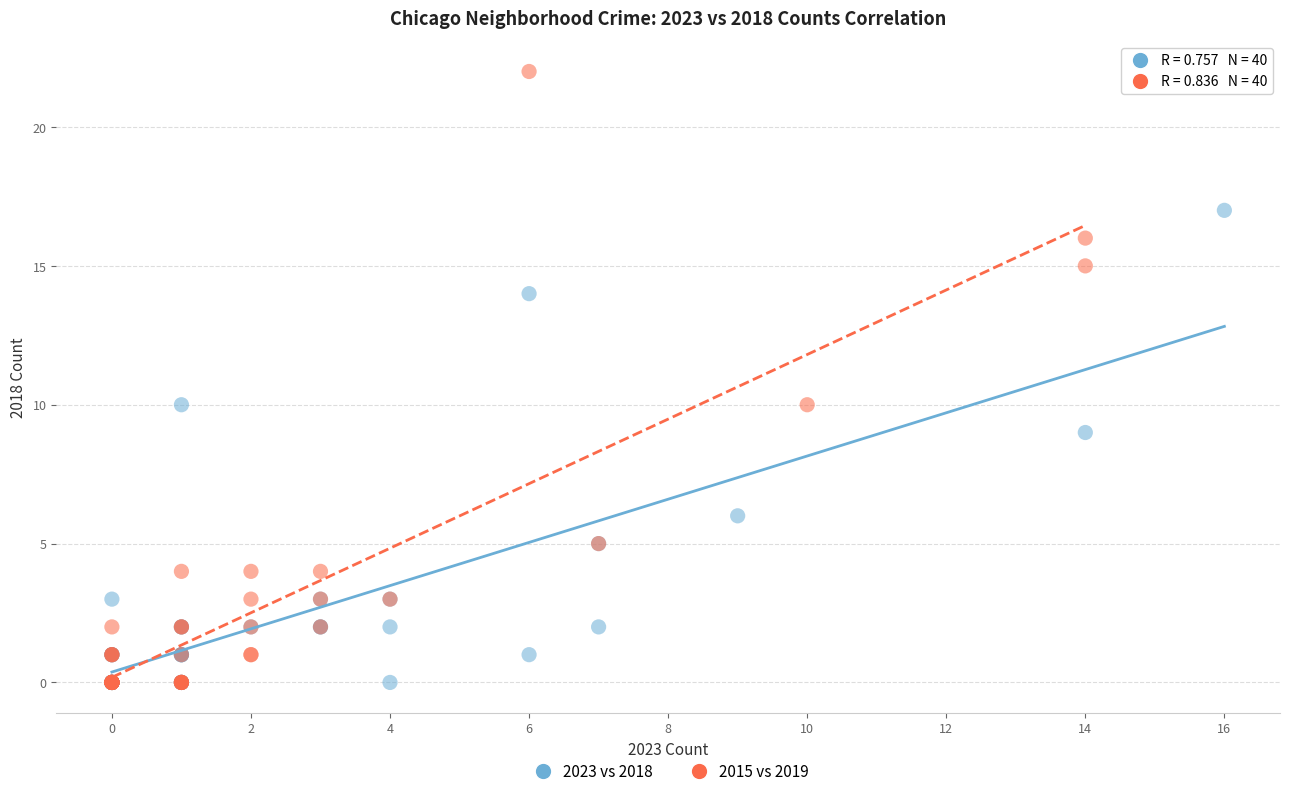

Which series has the largest Y range (max minus min)?

2015 vs 2019